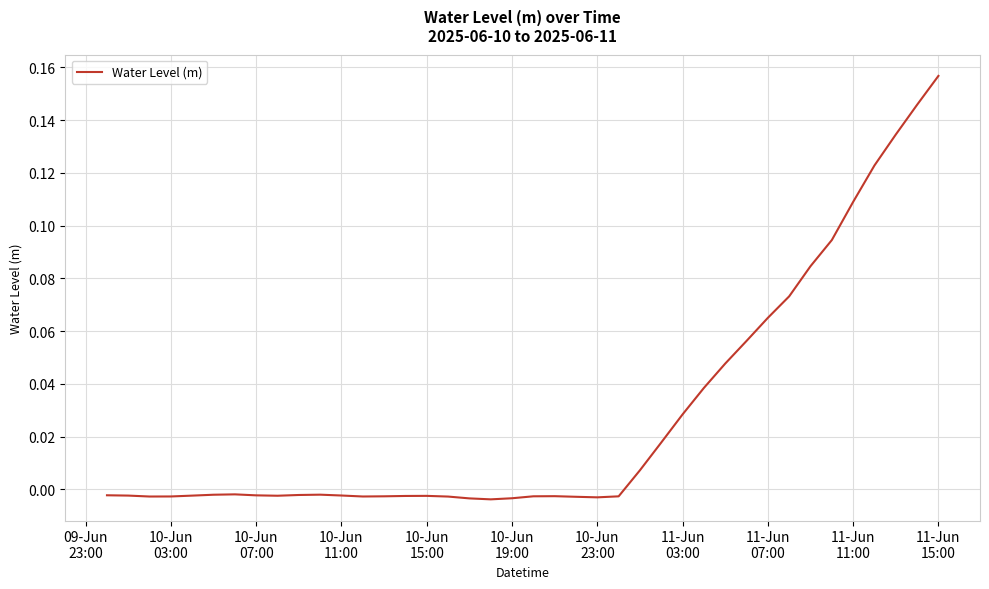

How many points are higher than both their immediate neighbors (excluding endpoints)?

4